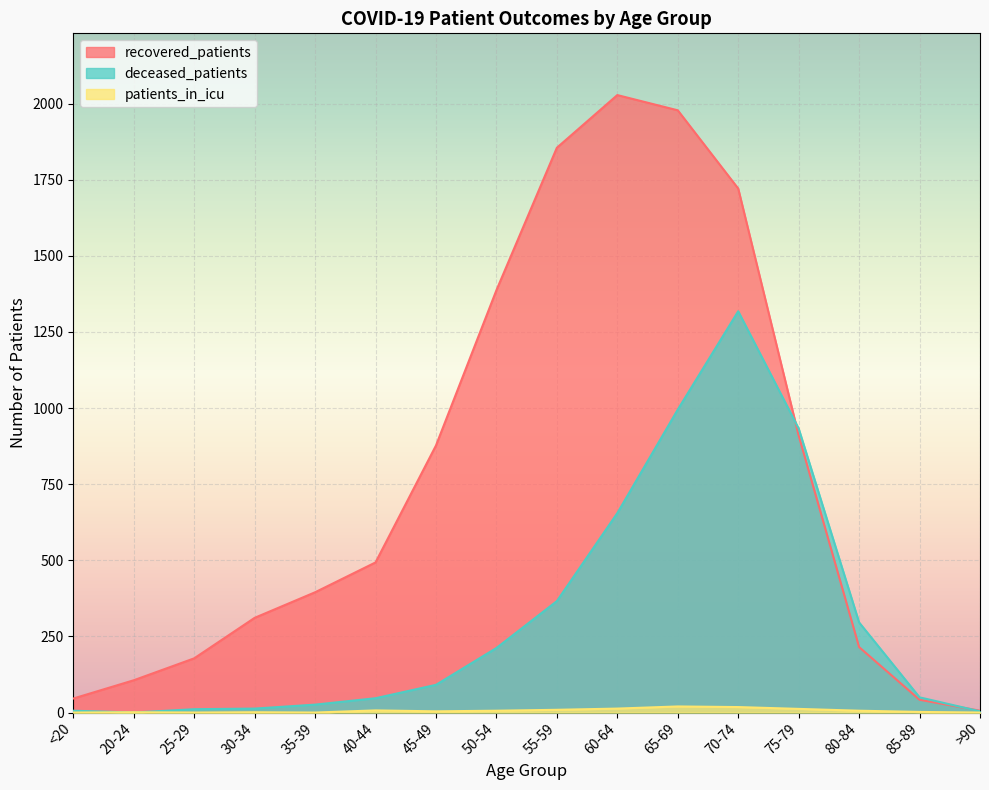

What is the sum of all recovered_patients values?

12548